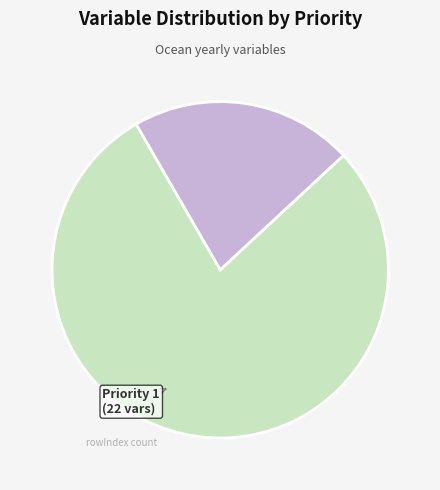

Does any single category account for the majority?

Yes